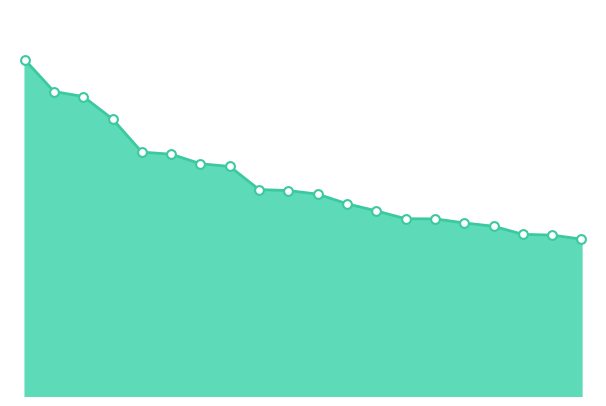

How many lines are shown in the chart?

1